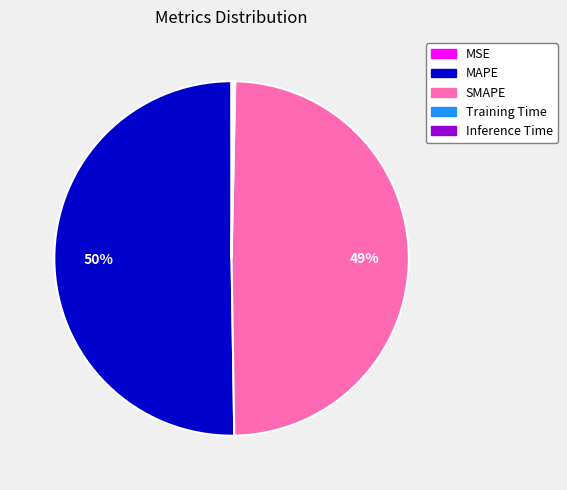

Which category has the biggest portion of the pie?

MAPE